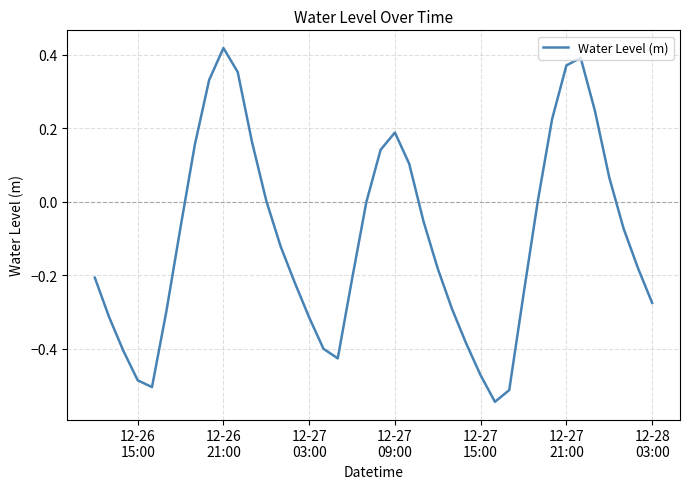

What is the difference between the maximum and minimum values?

1.0